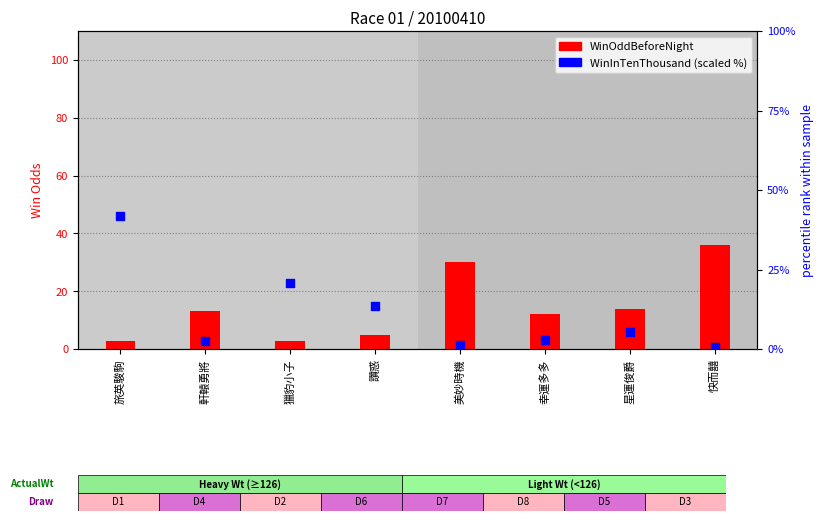

At how many categories does at least one series exceed 6?

8